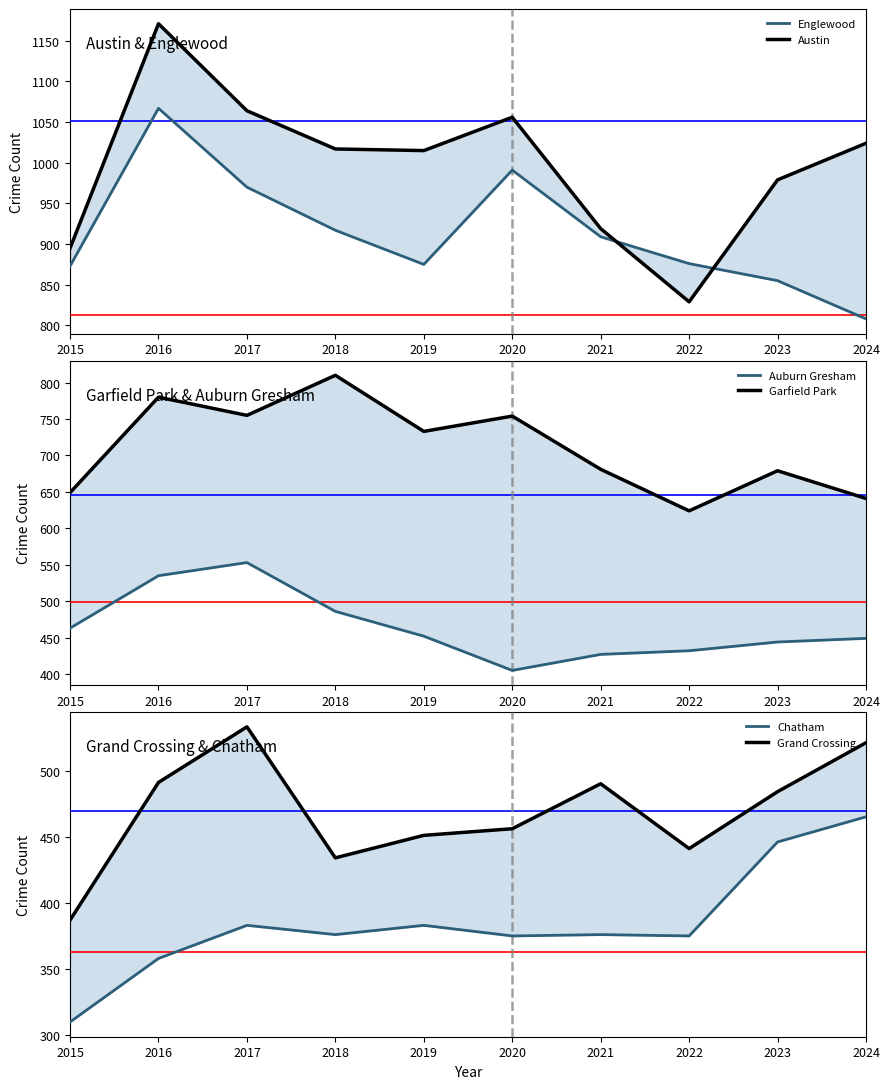

How many values in the Grand Crossing series exceed 484?

4